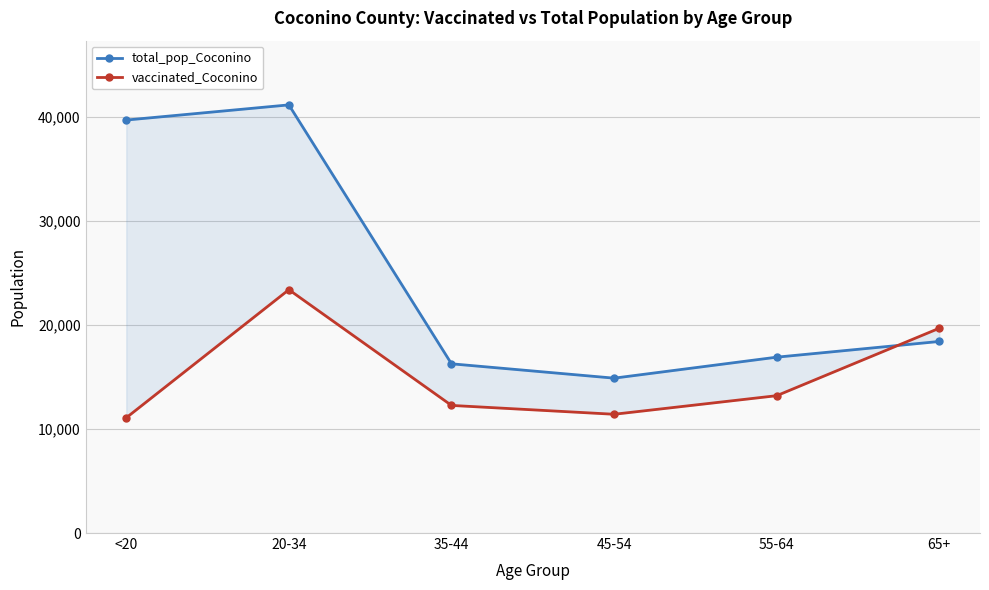

At which label does total_pop_Coconino reach its minimum?

45-54